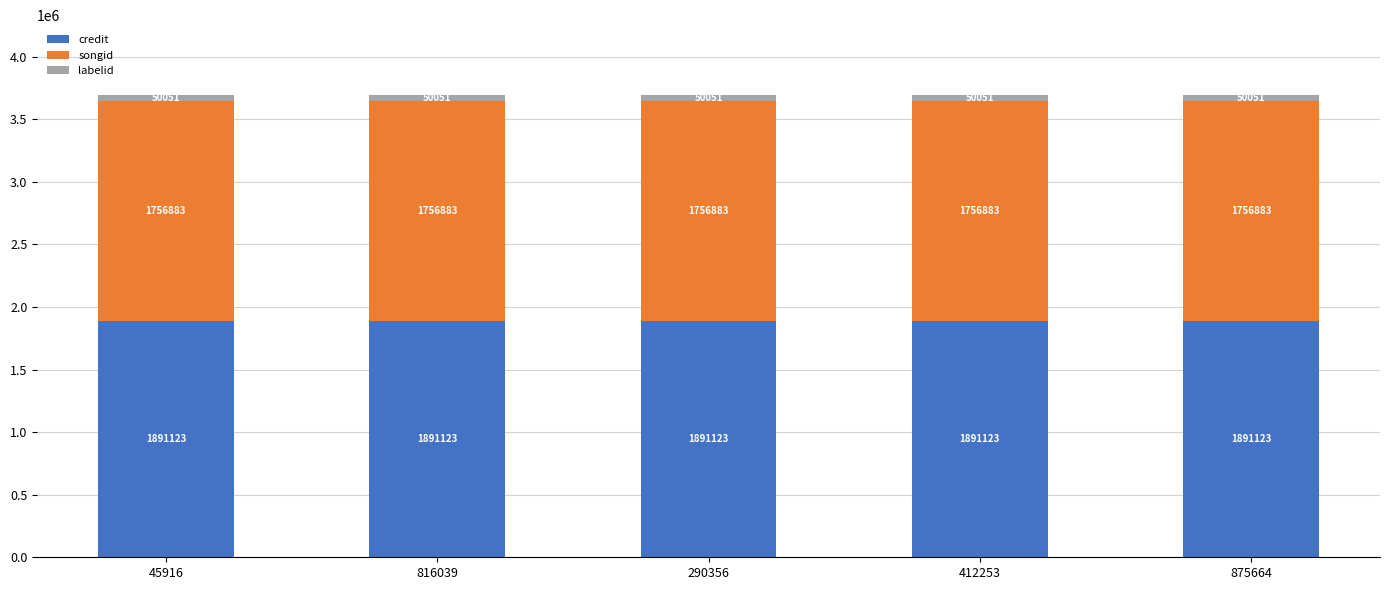

What are all the series names shown in the legend?

credit, songid, labelid